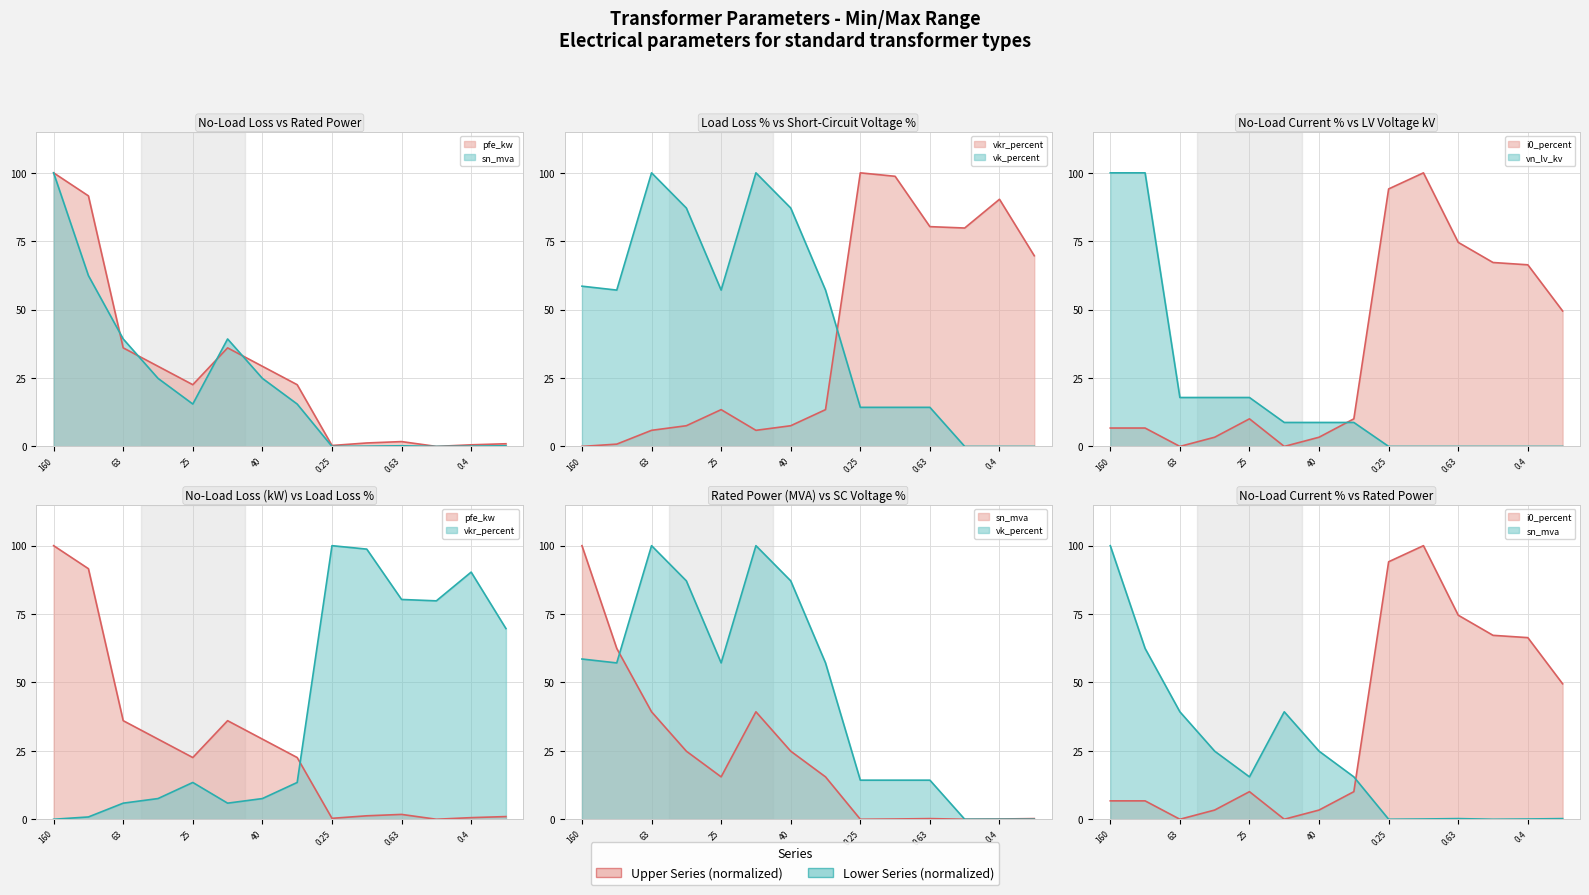

At which label does vkr_percent first exceed 13?

25